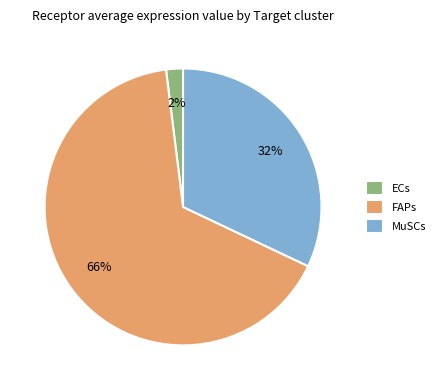

To the nearest percent, what portion does MuSCs represent?

32%